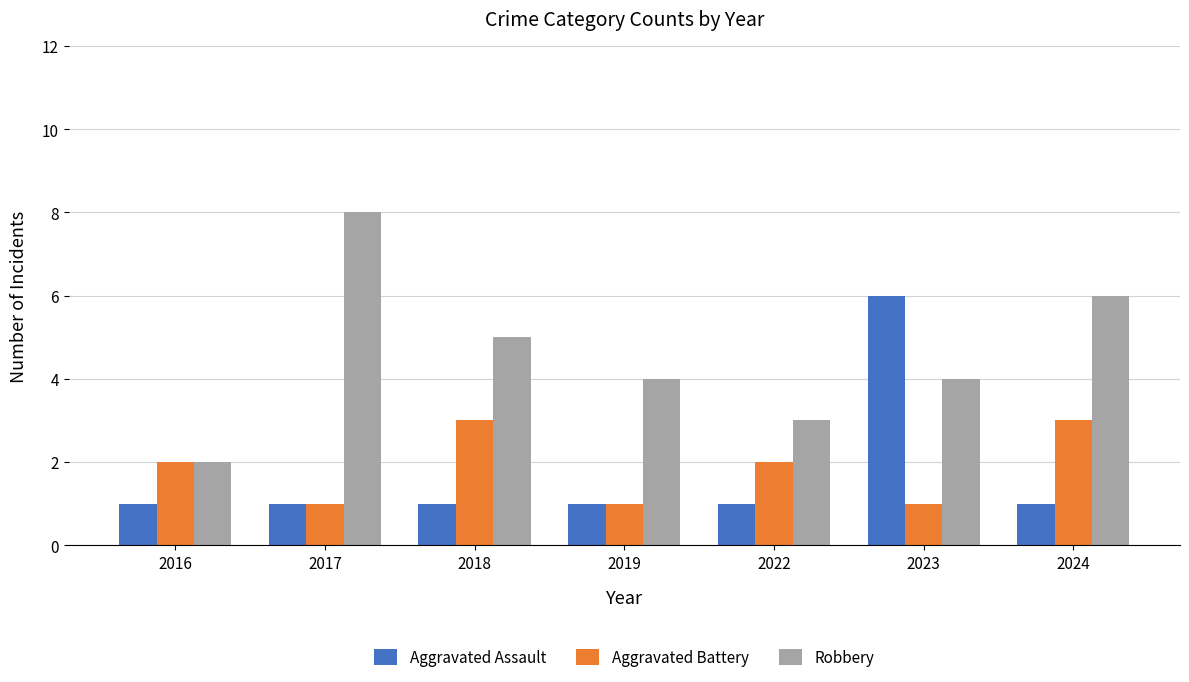

Reading left to right, extract all data points from this chart.

Aggravated Assault: 1	1	1	1	1	6	1
Aggravated Battery: 2	1	3	1	2	1	3
Robbery: 2	8	5	4	3	4	6